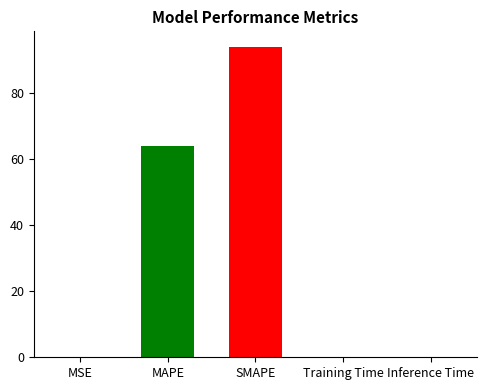

What is the maximum value shown in the chart?

94.1